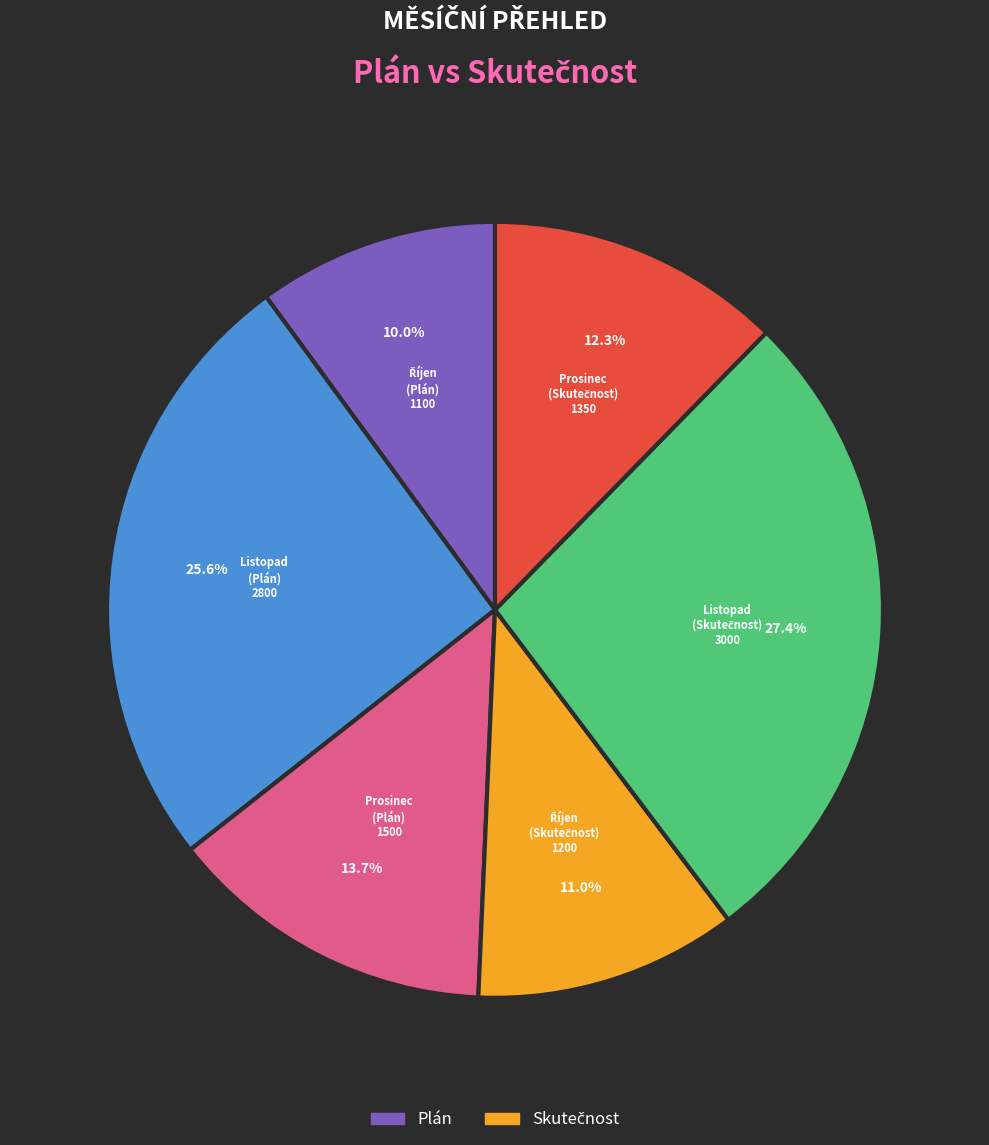

Does any single category account for the majority?

No